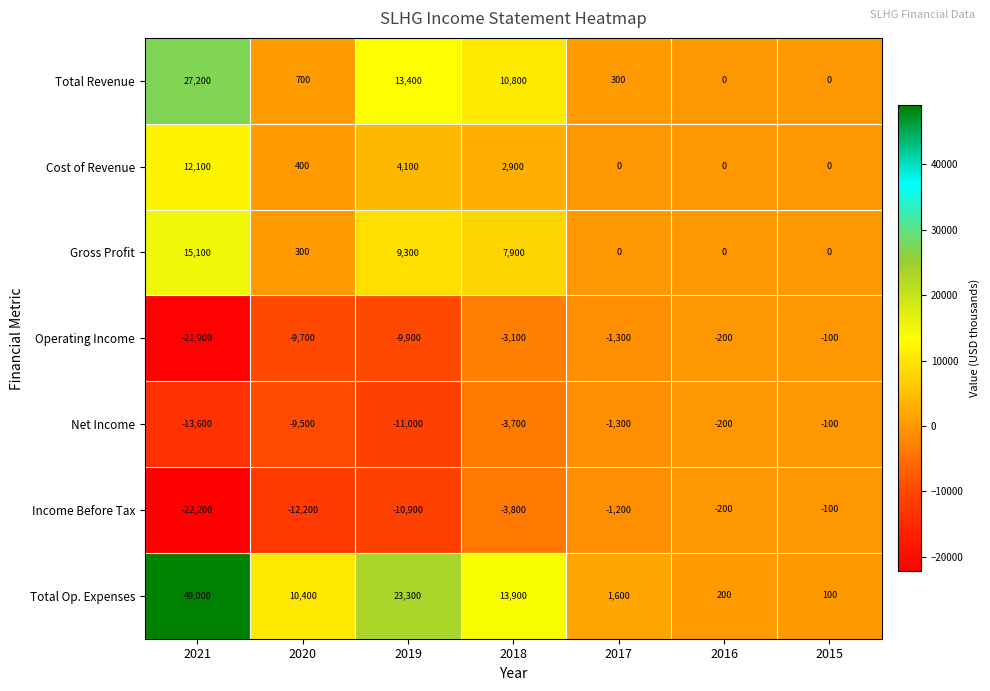

At how many categories does at least one series exceed 24156?

1